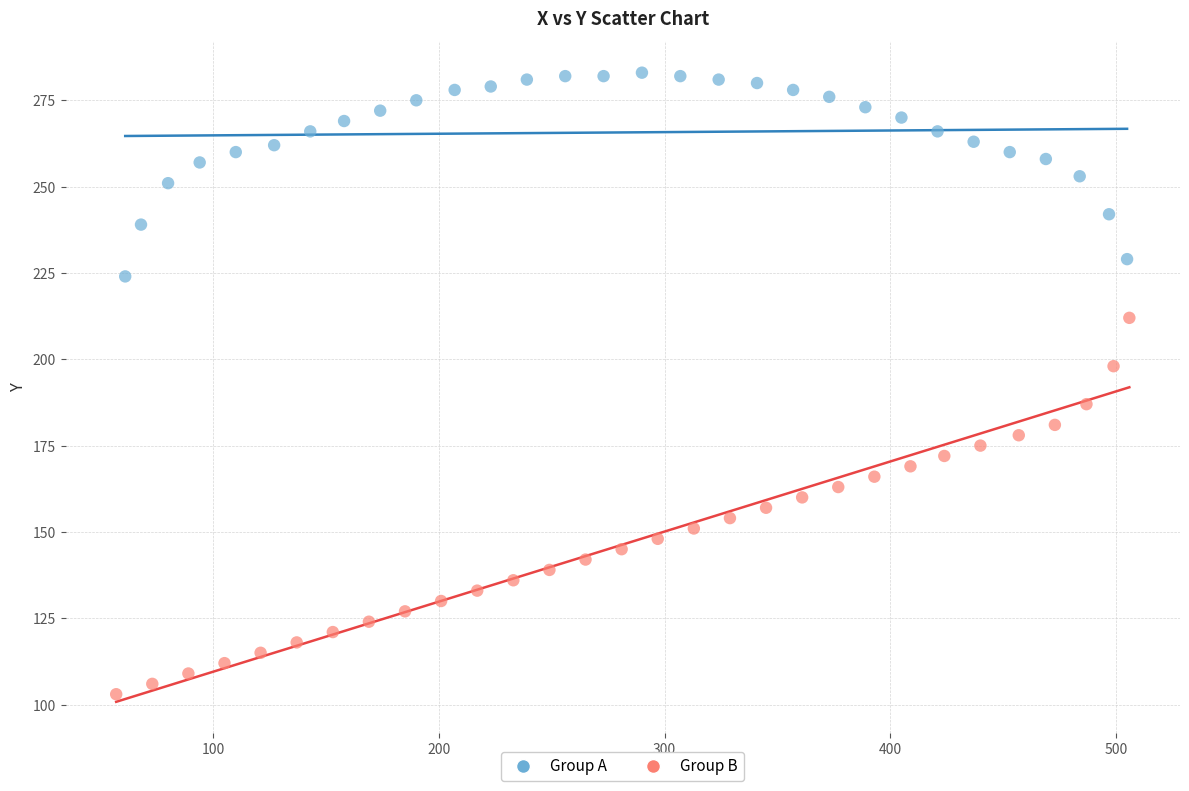

Which series contains the lowest Y value?

Group B